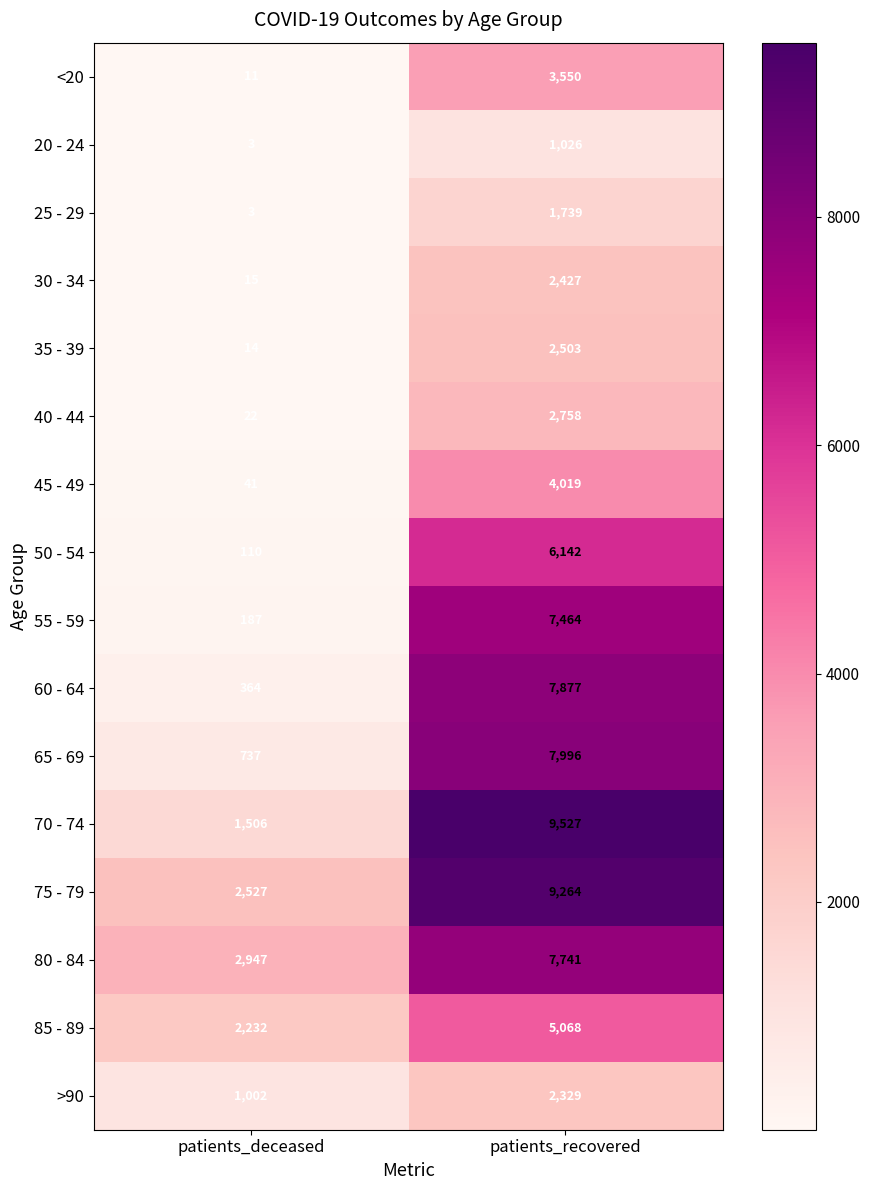

Where is 35 - 39 nearest to the value 1258?

patients_deceased